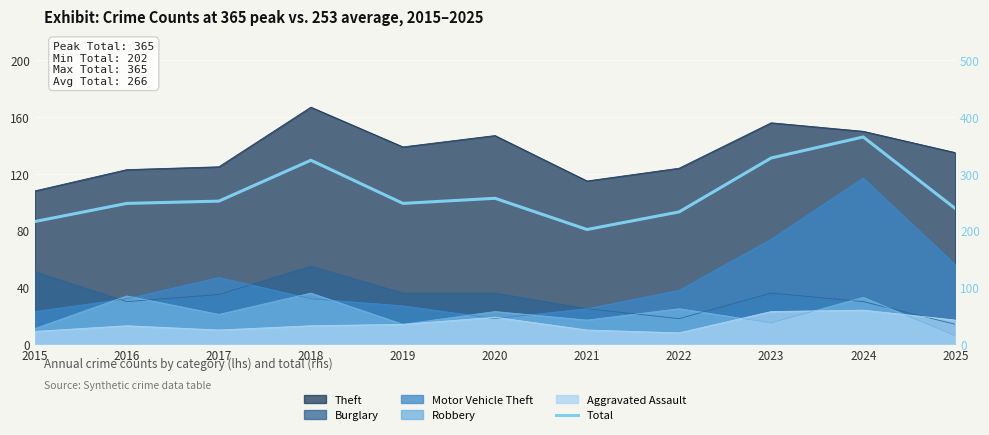

Reading right to left, list all the values displayed in this chart.

239	365	328	233	202	257	248	324	252	248	216